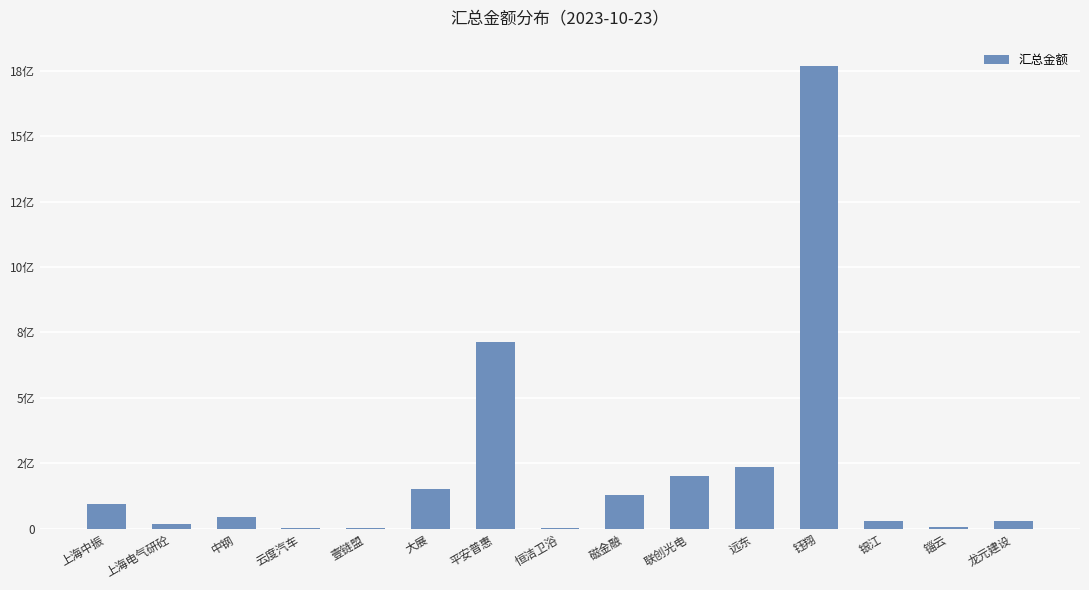

Reading left to right, extract all data points from this chart.

上海中振=95000000.0	上海电气研砼=16075571.4	中钢=44721705.4	云度汽车=4147930.0	壹链盟=1001674.4	大展=152693870.5	平安普惠=711643757.0	恒洁卫浴=978159.8	磁金融=128242700.0	联创光电=199818632.1	远东=236260321.0	钰翔=1769558171.6	银江=27900000.0	锱云=5110000.0	龙元建设=30816568.0